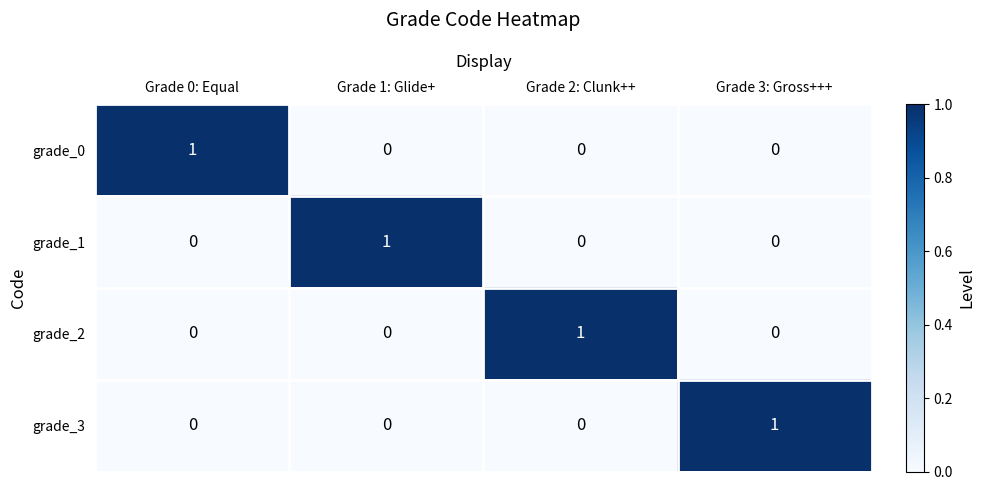

Count the grade_2 values in the range 0 to 1.

4